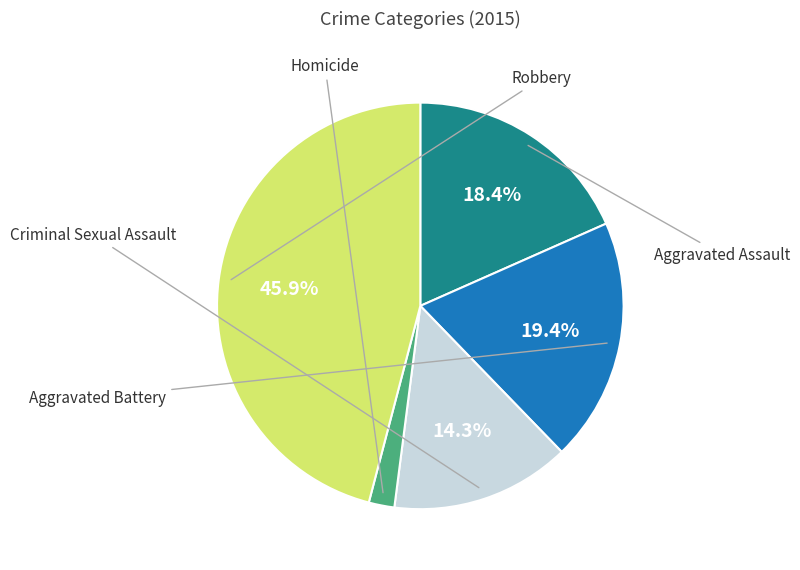

To the nearest percent, what is the difference between the largest and smallest slice percentages?

44%